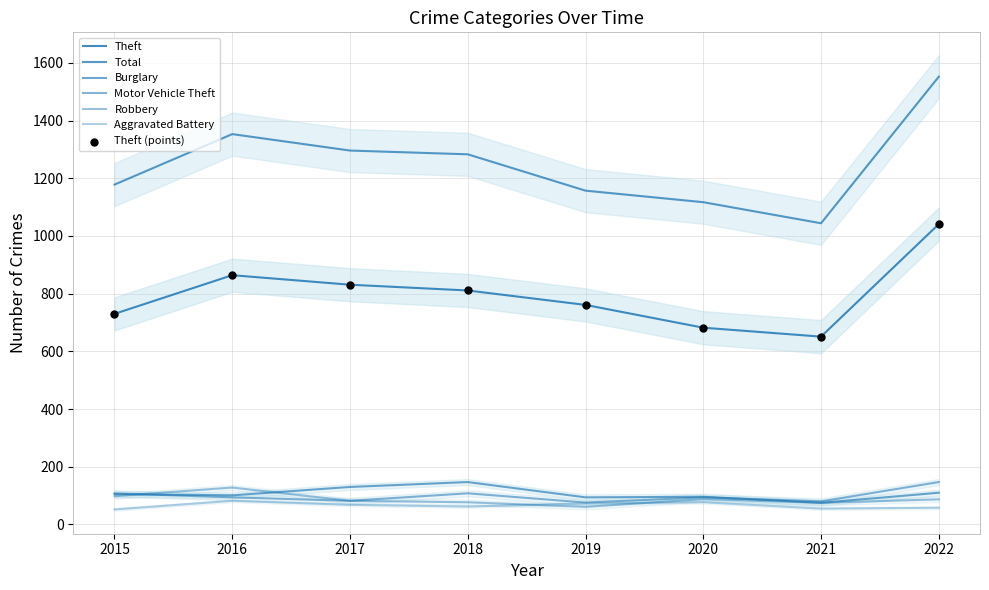

What is the total value across all series at 2022?

2995